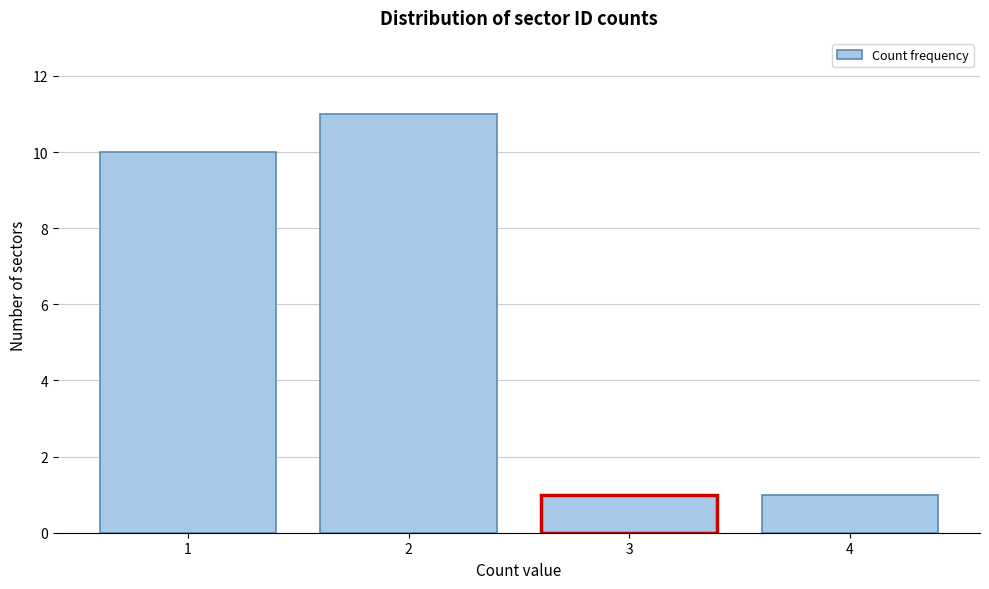

Reading right to left, extract all data points from this chart.

4=1	3=1	2=11	1=10